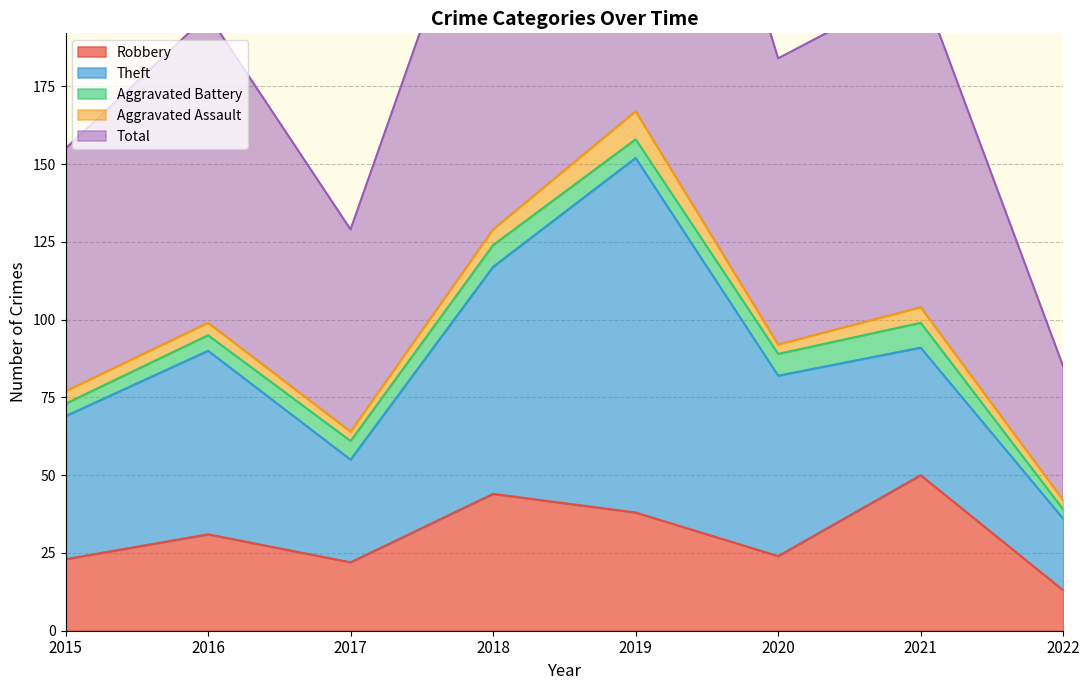

At which category is the sum across all series the highest?

2019